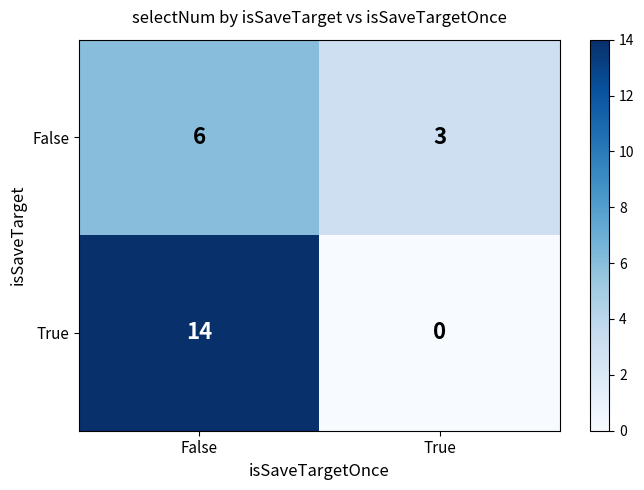

What is the difference between the False values at False and True?

3